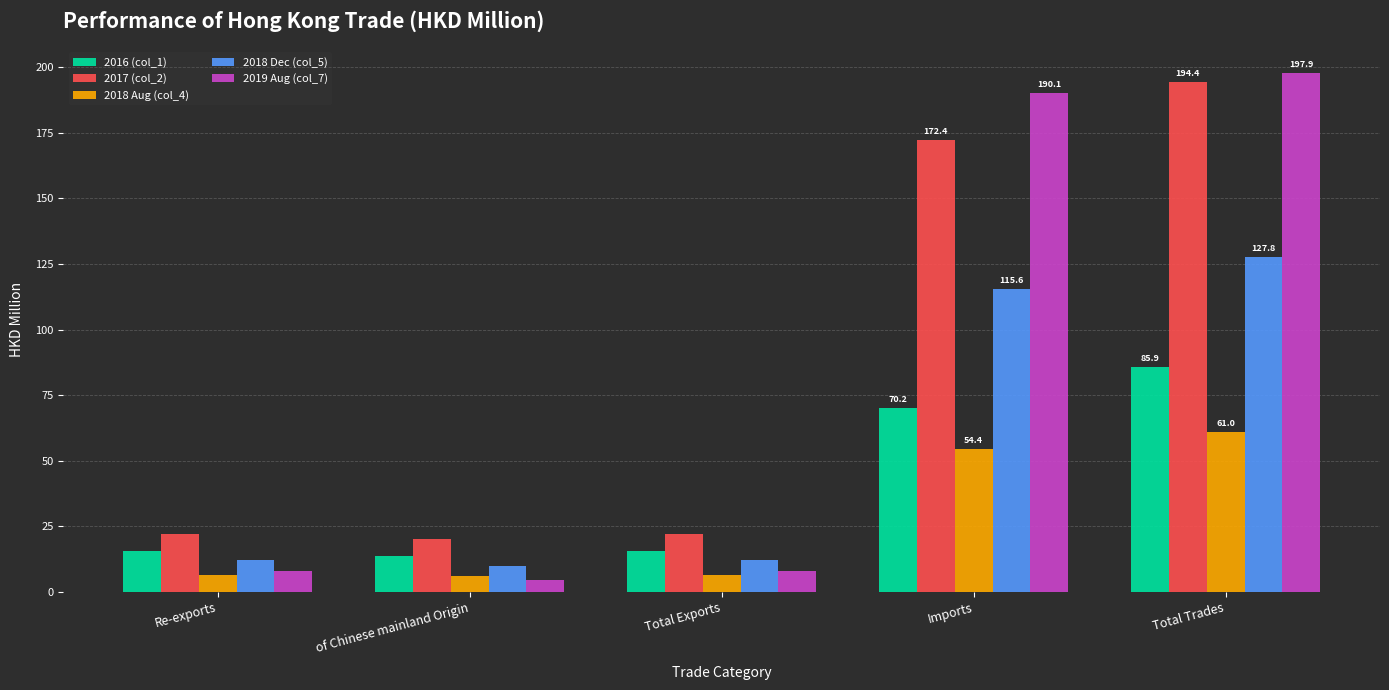

Which category has the lowest value in the 2019 Aug (col_7) series?

of Chinese mainland Origin